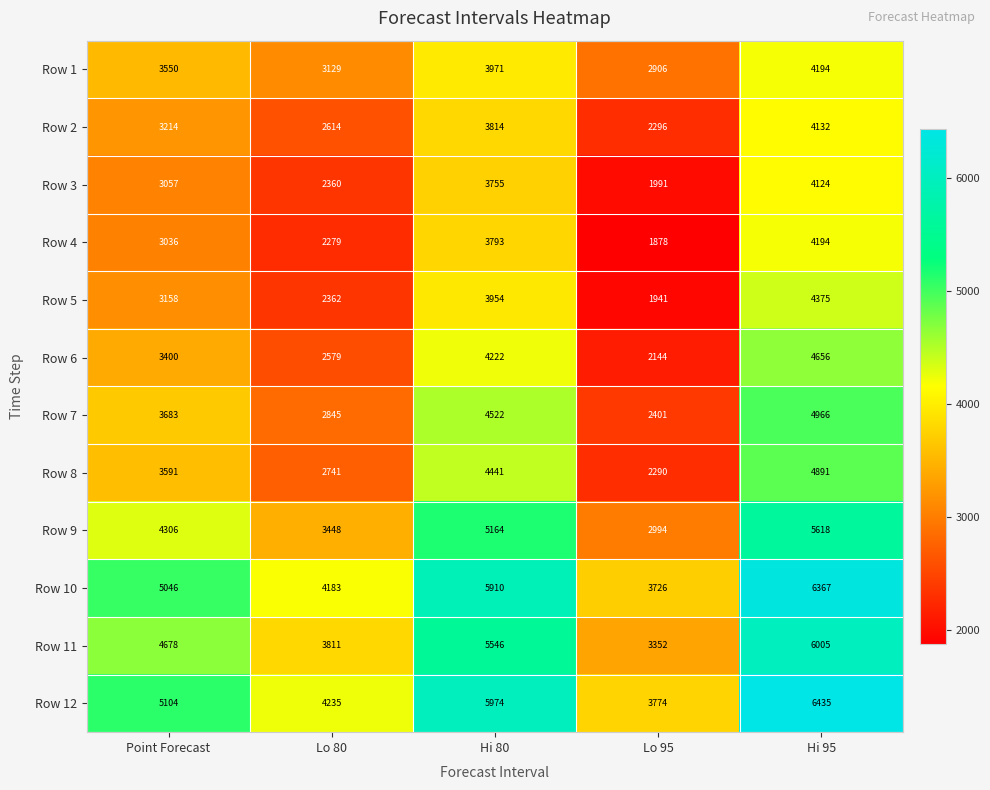

Which series has the widest spread of values?

Row 12